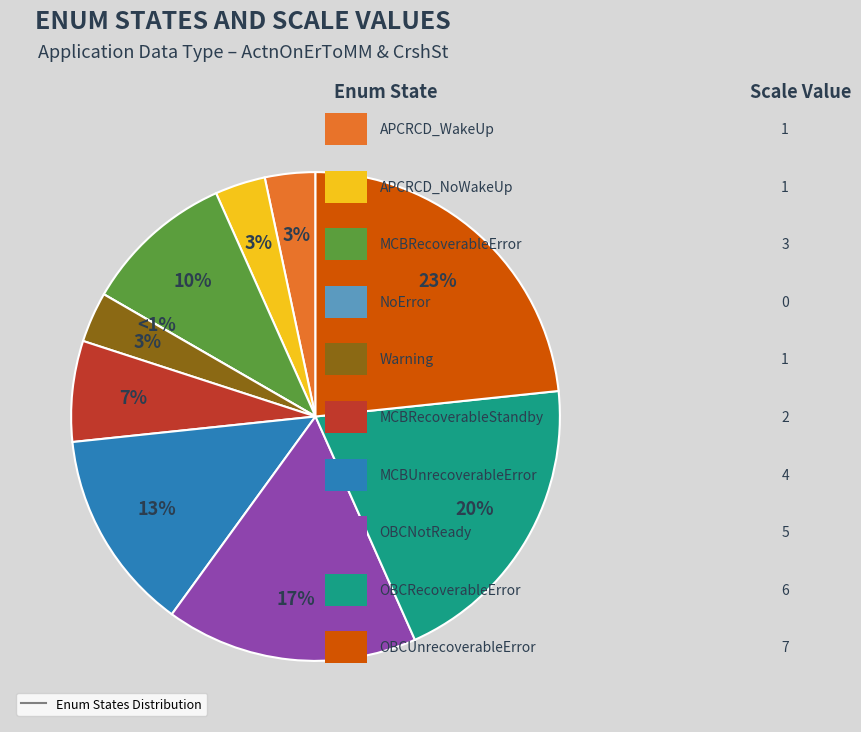

Is there any slice that represents more than half of the pie?

No